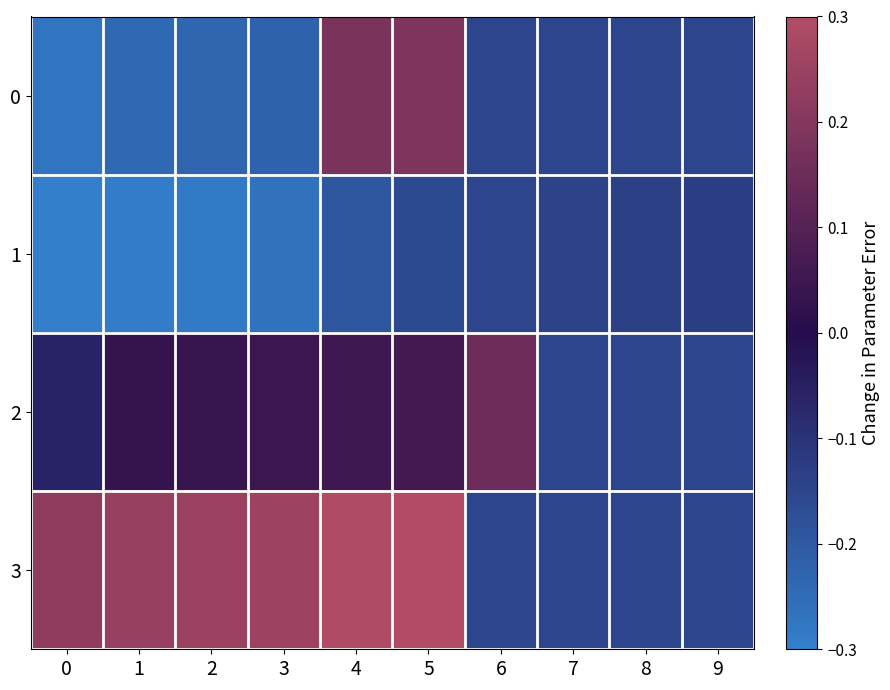

What is the difference between the highest and lowest values at 1?

0.5